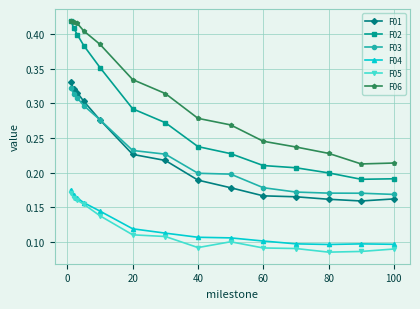

True or false: F05 and F06 intersect in this chart.

False